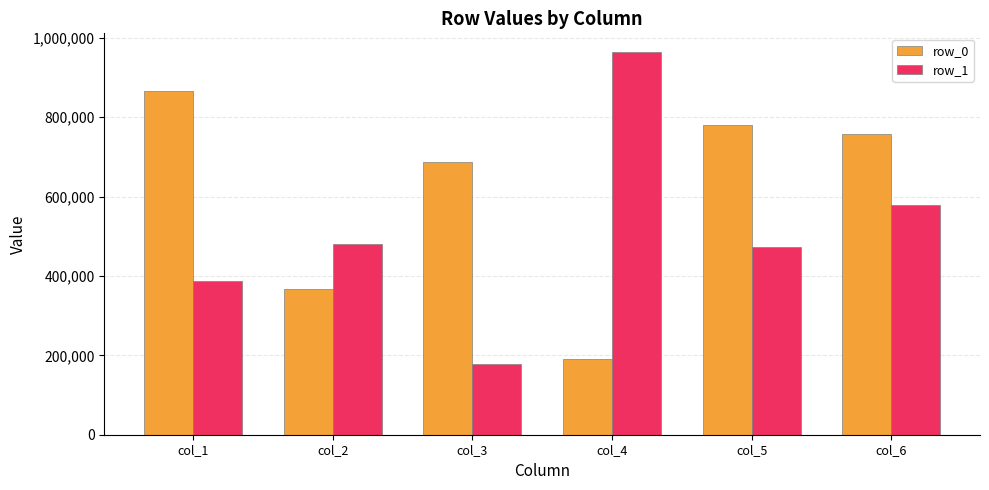

At which label does row_0 first exceed 757827?

col_1